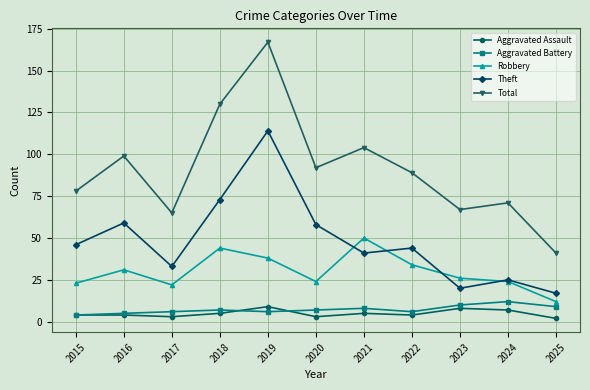

What is the smallest value displayed?

2